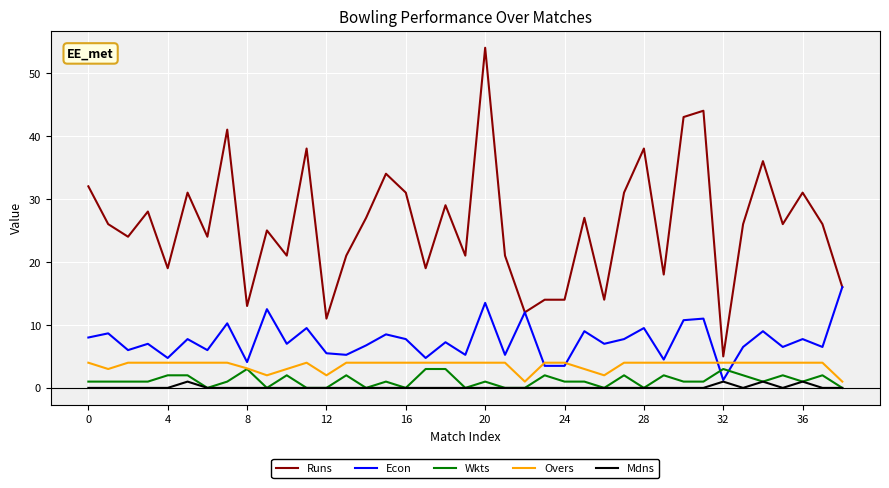

After their last crossing, which series has the higher values: Econ or Wkts?

Econ